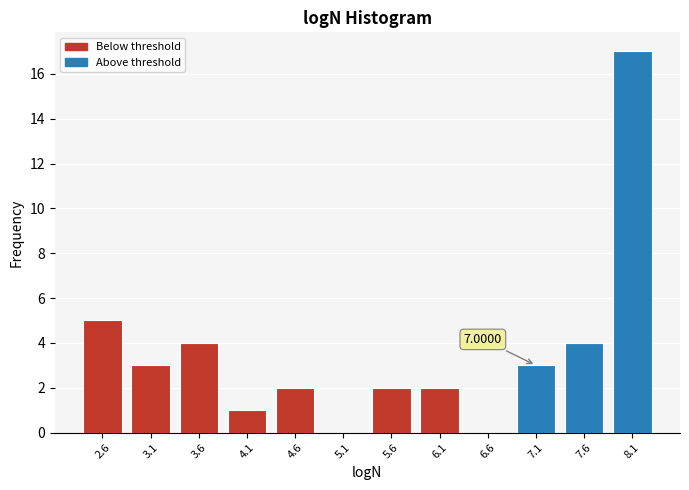

What is the sum of all values?

43